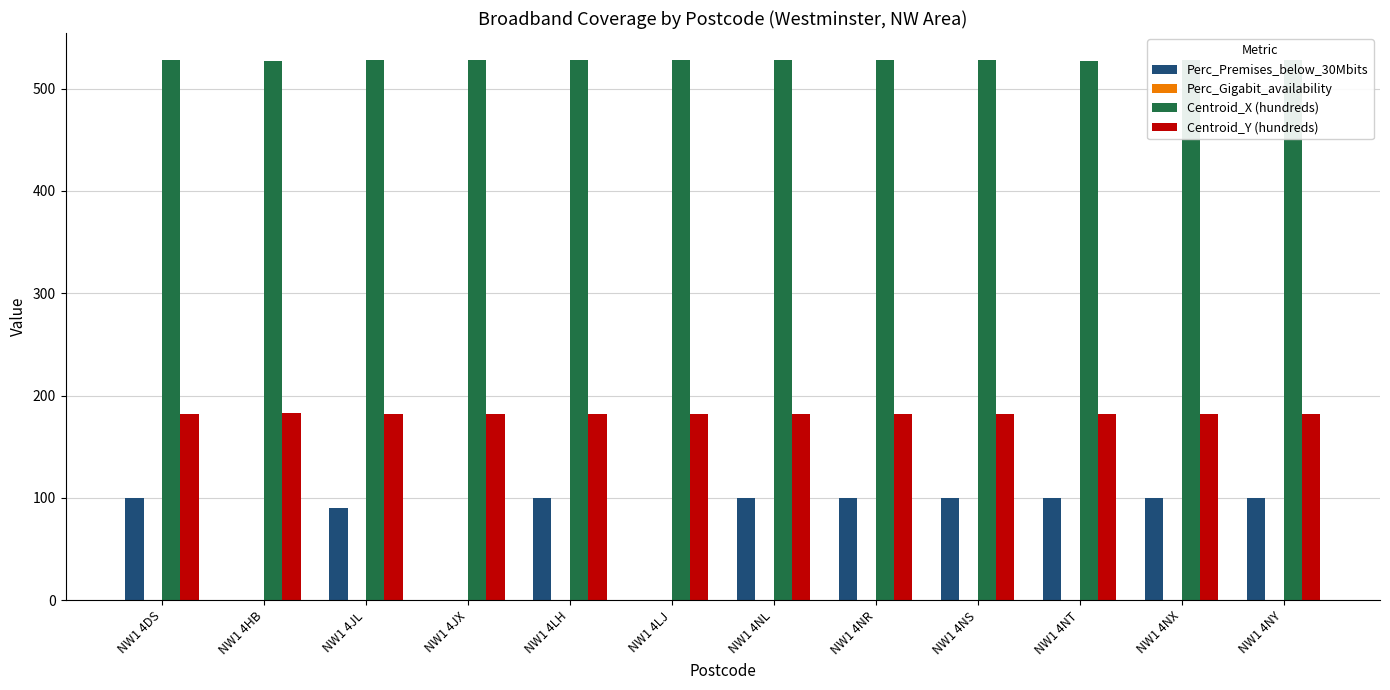

At which label is Perc_Gigabit_availability closest to 0?

NW1 4DS